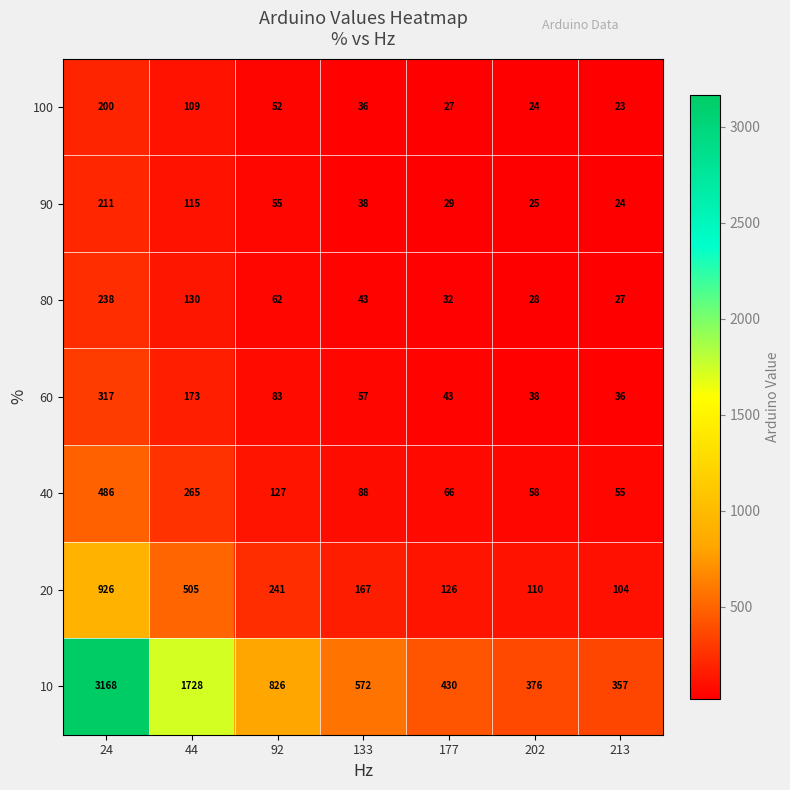

True or false: 20 has a value of 1271 at 24.

False